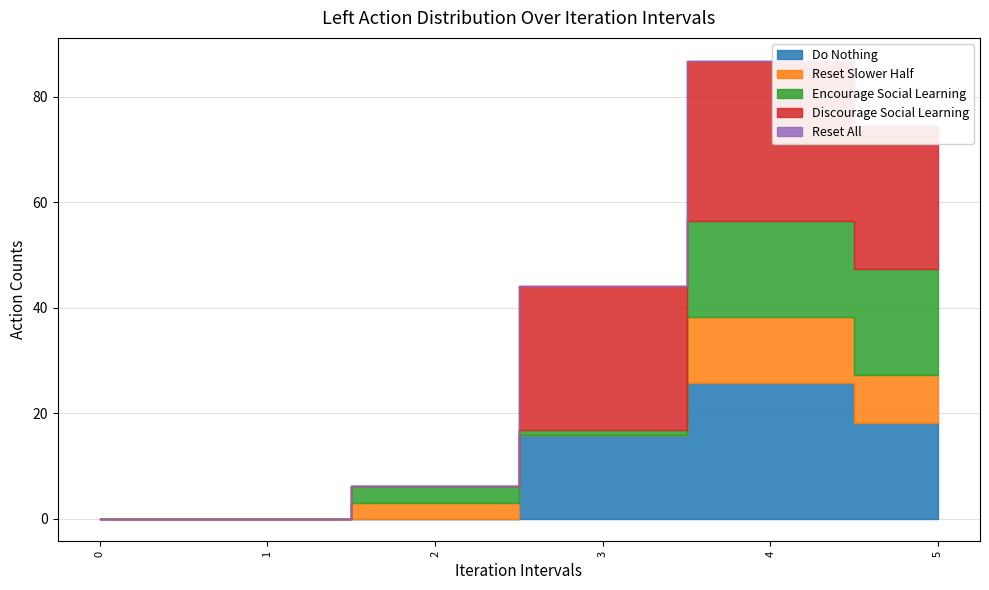

What is the sum of the Discourage Social Learning values at 4 and 0?

30.4